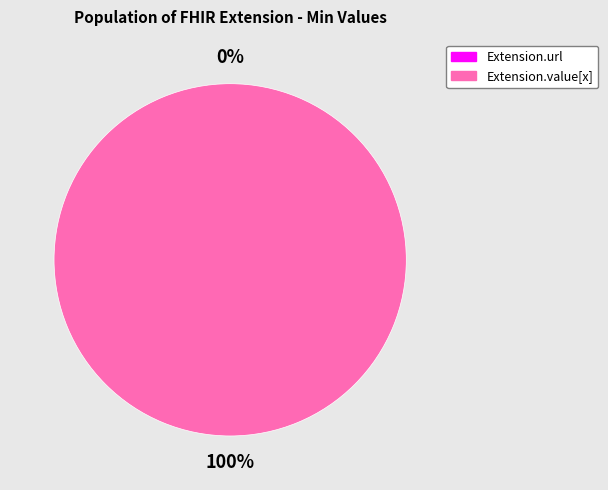

Does Extension.value[x] represent more than half of the total?

Yes